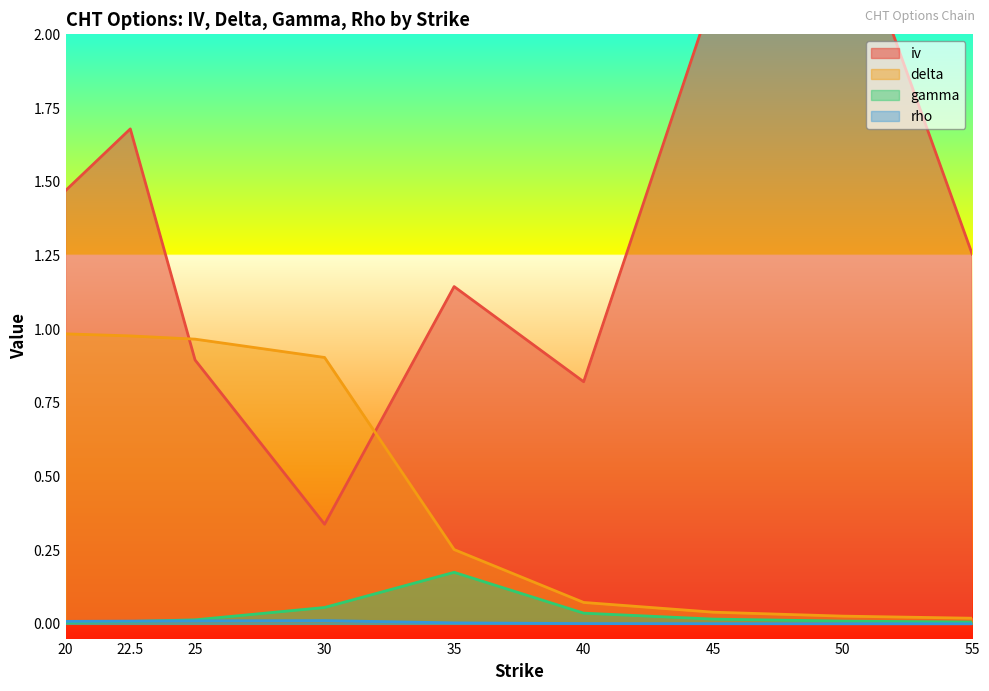

Rank the series by their maximum value, from highest to lowest.

iv, delta, gamma, rho